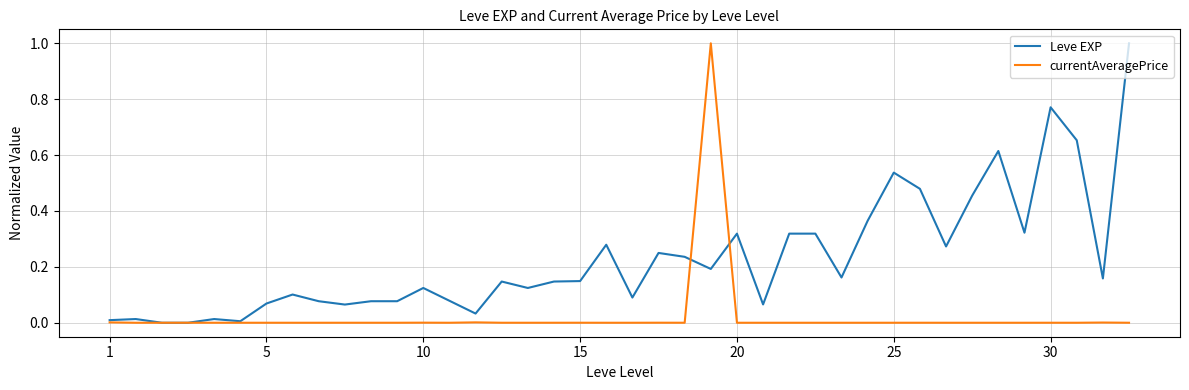

Which series has the largest total across all categories?

Leve EXP